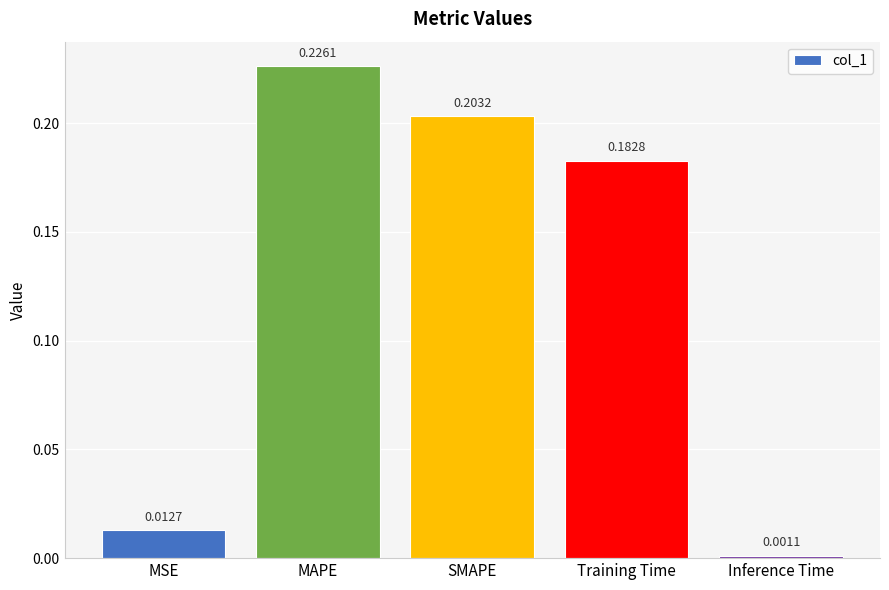

List the labels in order of value, largest first.

MAPE, SMAPE, Training Time, MSE, Inference Time